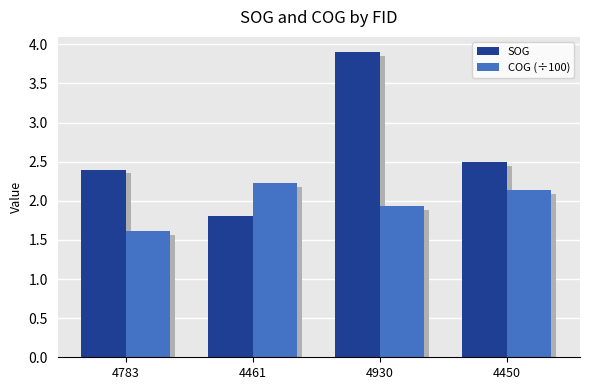

Which has a higher value, 4783 or 4930?

4930